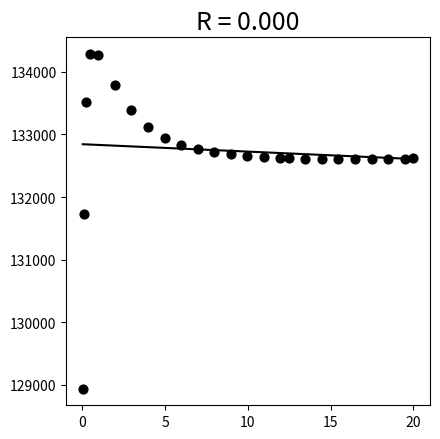

What is the range of X values (max minus min)?

20.0